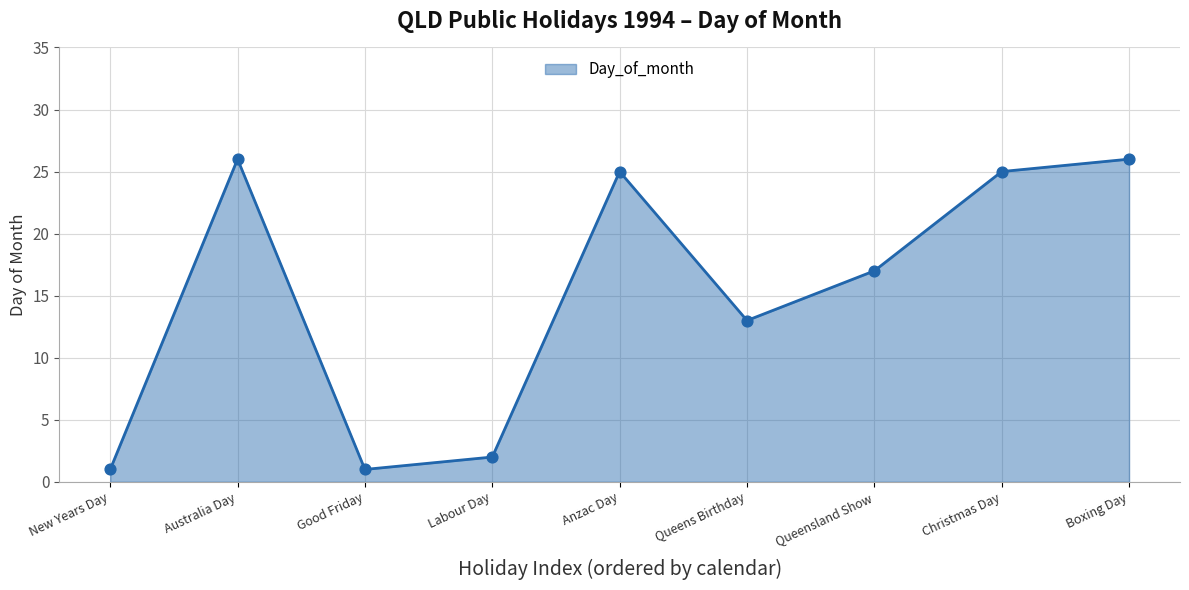

Between Good Friday and Anzac Day, which is larger?

Anzac Day